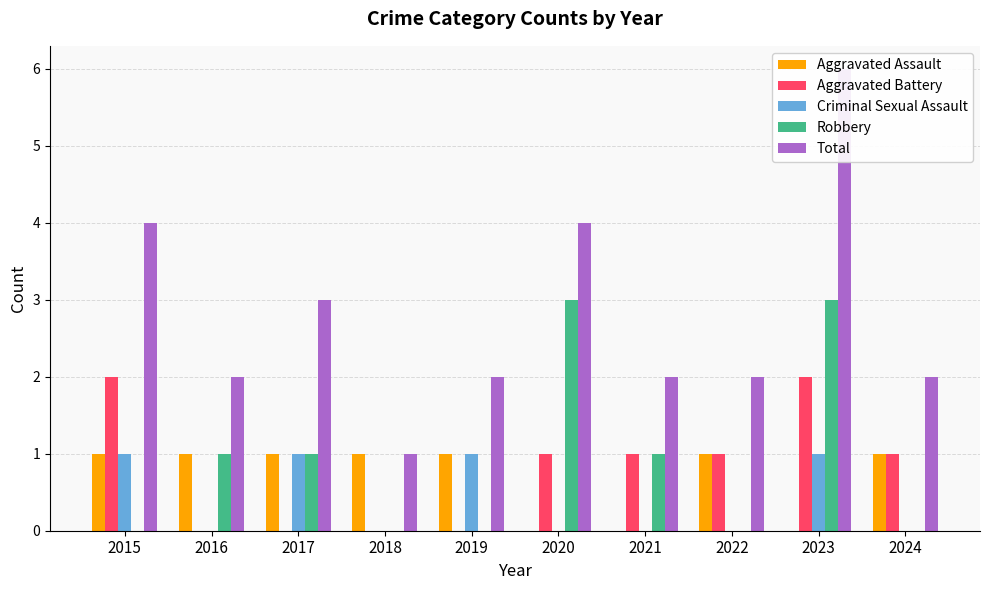

Which series changed the most between 2015 and 2024?

Total